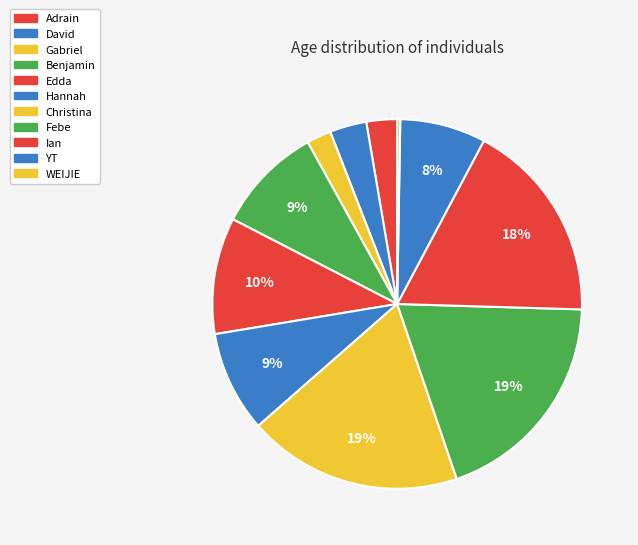

What is the smallest slice in the pie chart?

WEIJIE